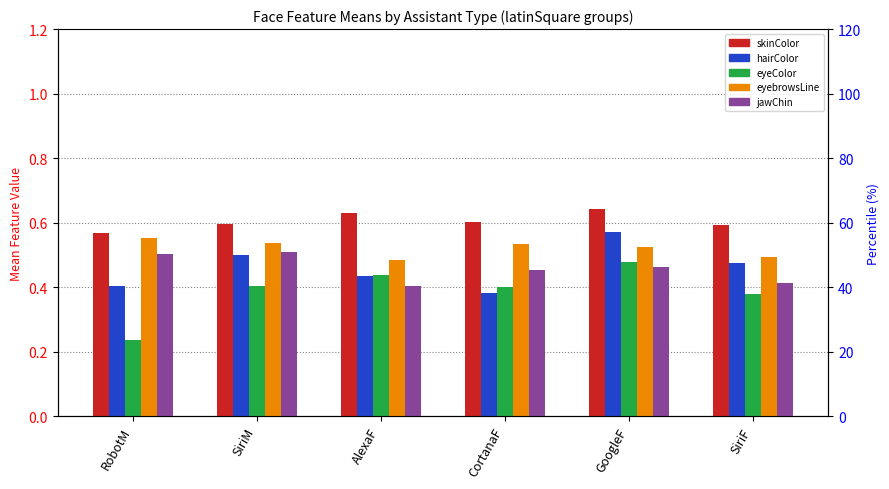

What is the maximum value shown in the chart?

0.6